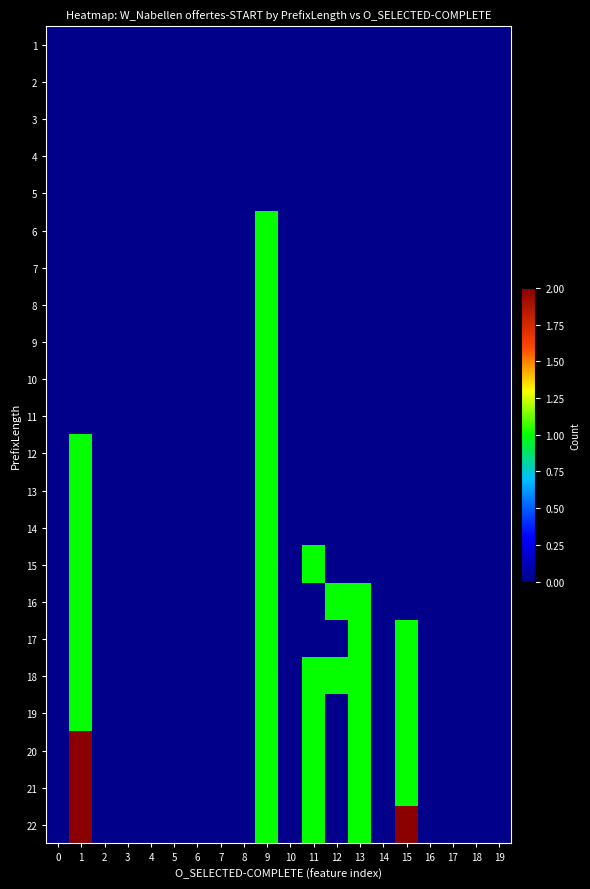

List the series in order of their peak value, highest first.

20, 21, 22, 6, 7, 8, 9, 10, 11, 12, 13, 14, 15, 16, 17, 18, 19, 1, 2, 3, 4, 5